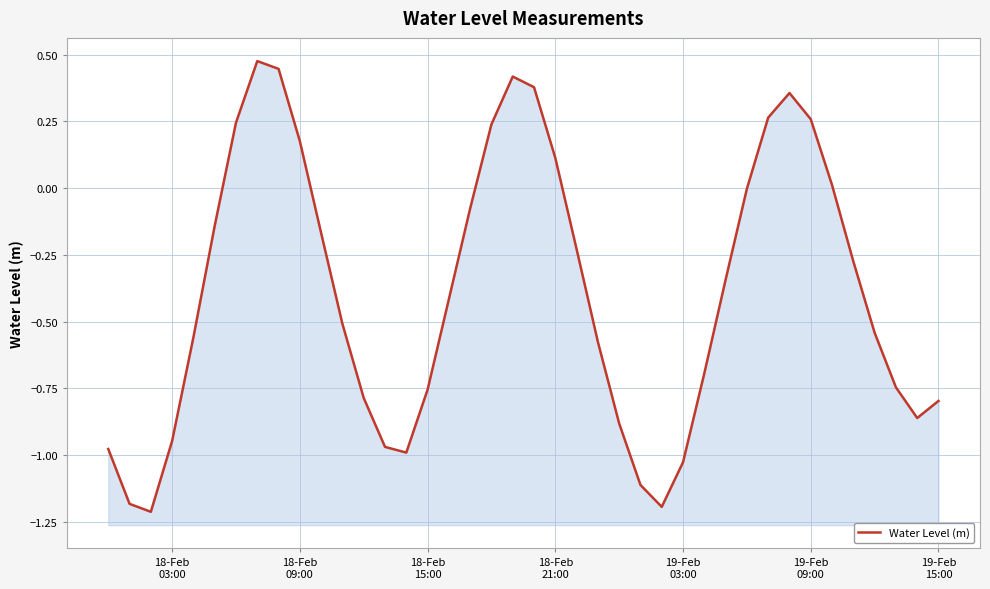

How many data points does each series have?

40